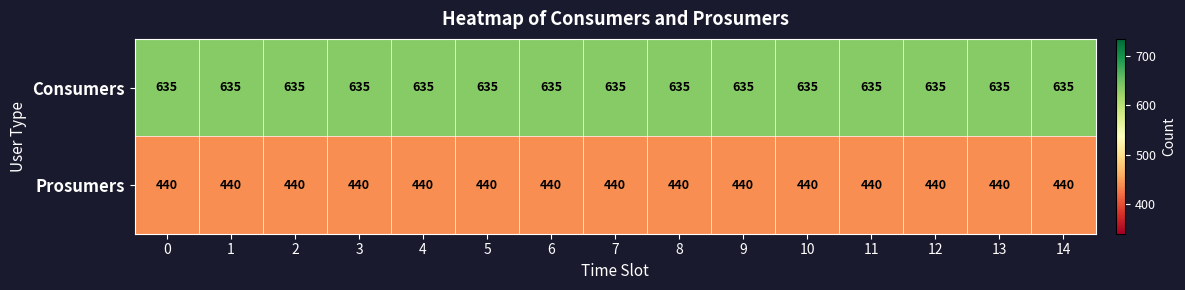

What is the sum of all Consumers values?

9525